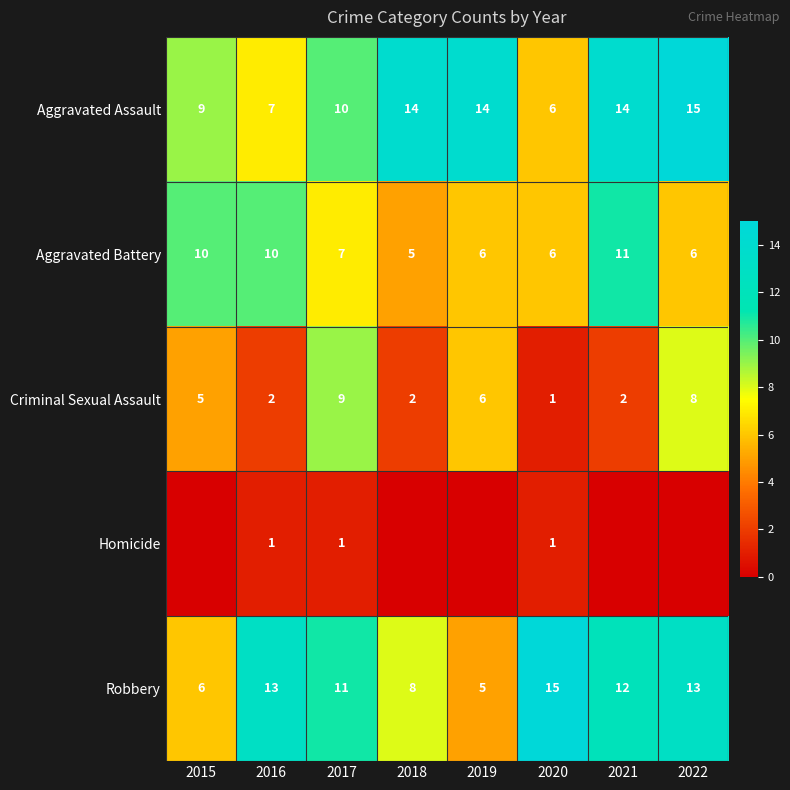

Which series changed the most between 2016 and 2017?

Criminal Sexual Assault